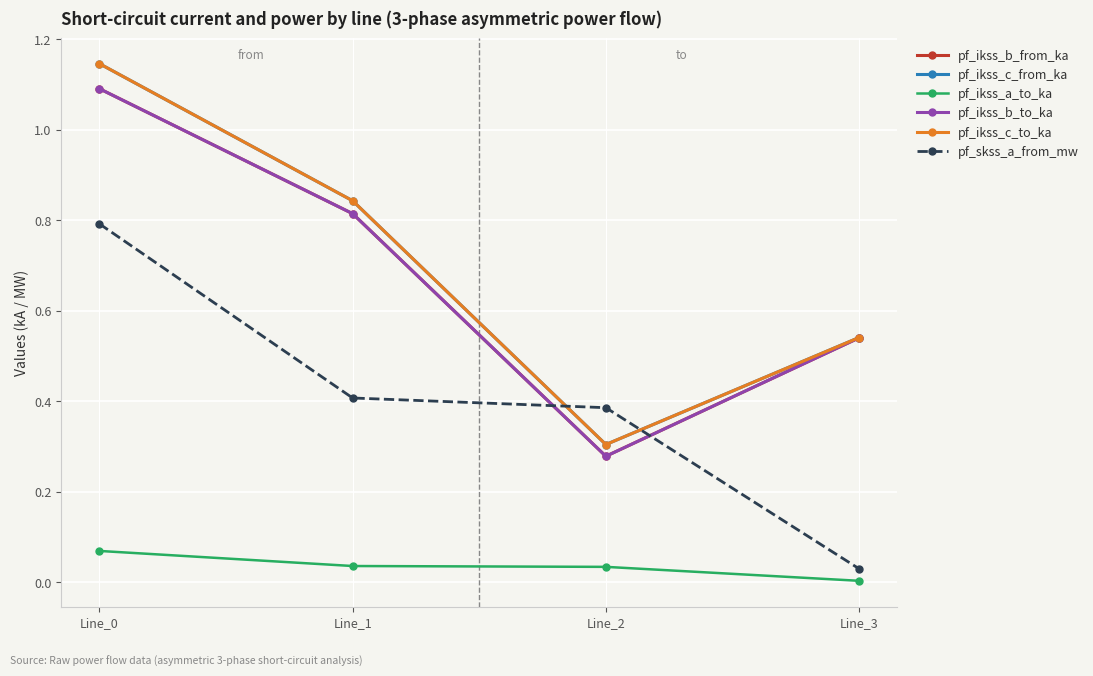

True or false: pf_ikss_b_to_ka and pf_ikss_c_to_ka intersect in this chart.

False